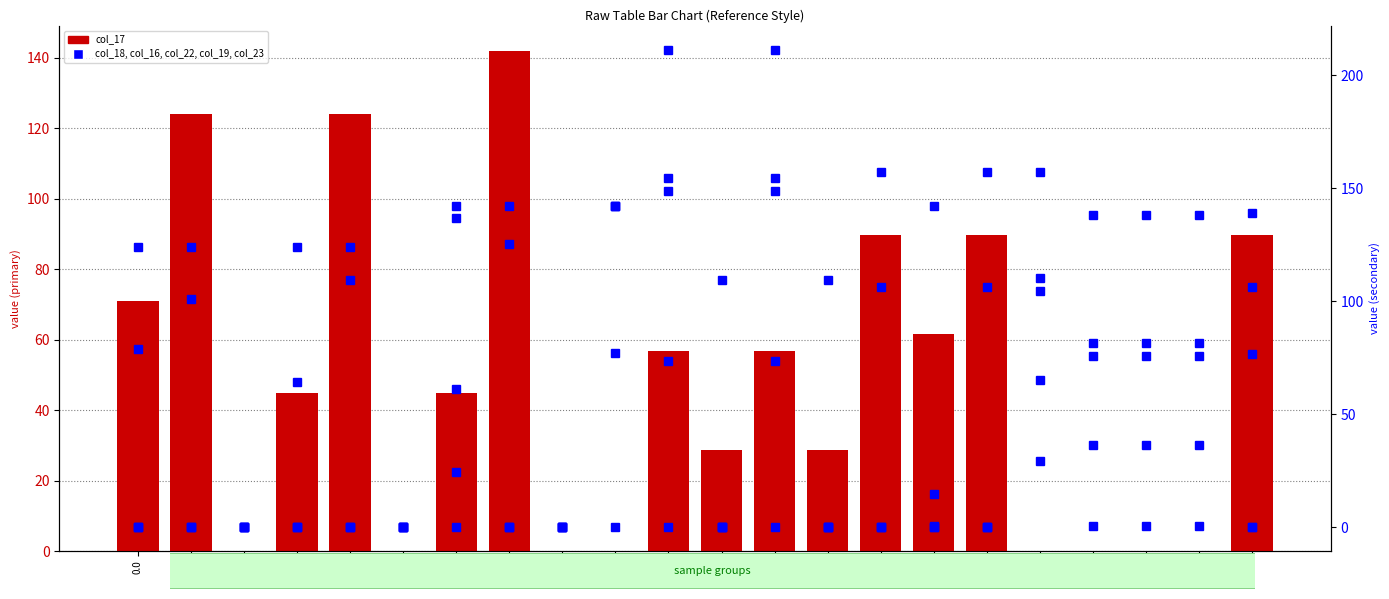

True or false: col_17 has a value of 118.1 at 4.0.

False